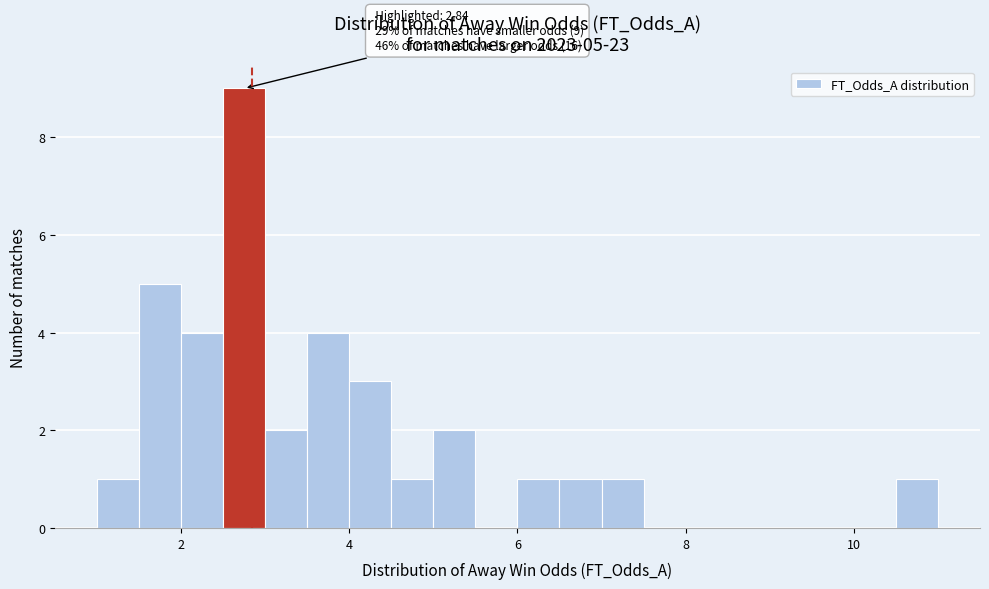

Read against the x-axis, roughly where is the centre of the tallest bar?

2.8